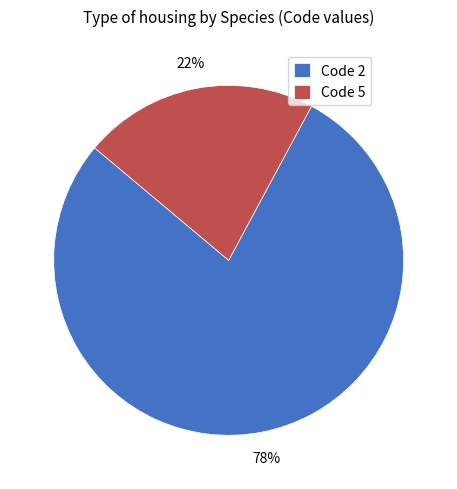

To the nearest percent, what percentage of the pie is Code 2?

78%